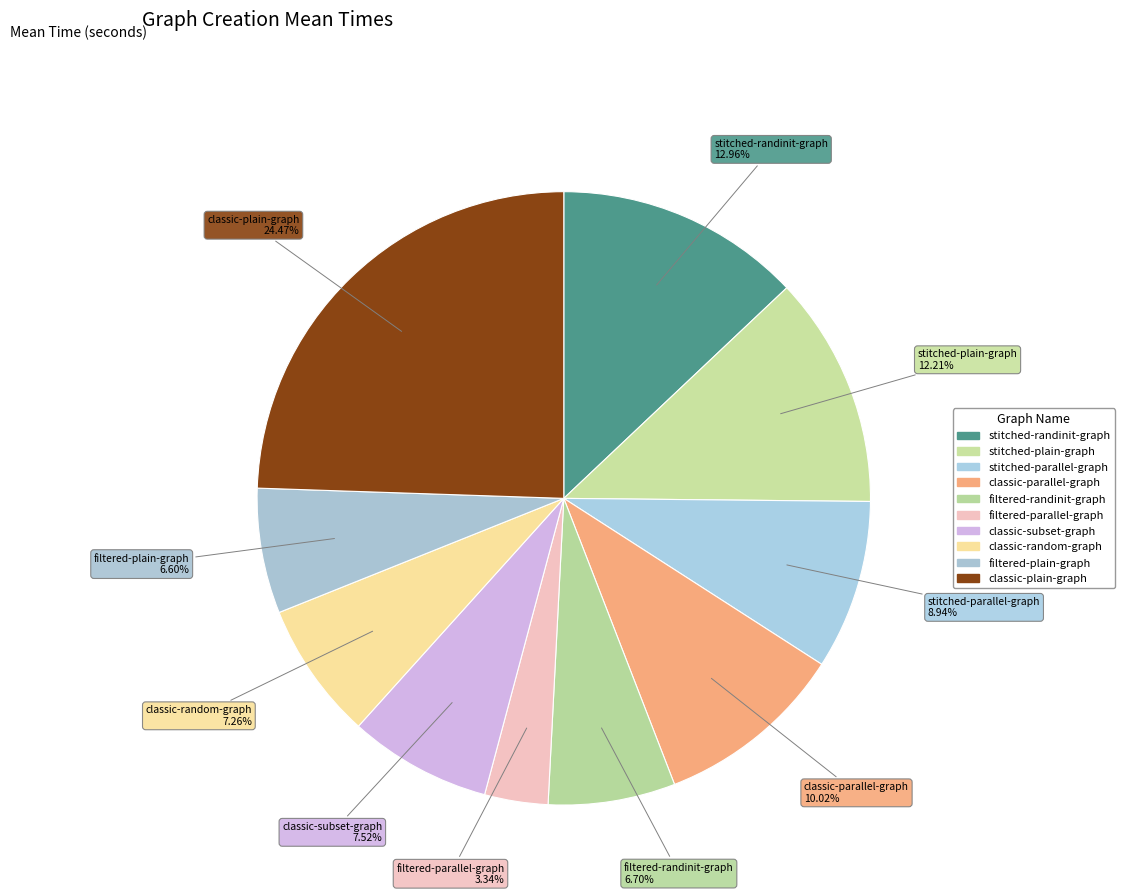

How many slices are in this pie chart?

10